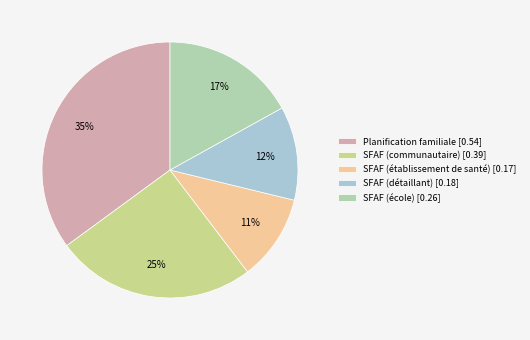

To the nearest percent, what percentage of the pie is SFAF (détaillant)?

12%